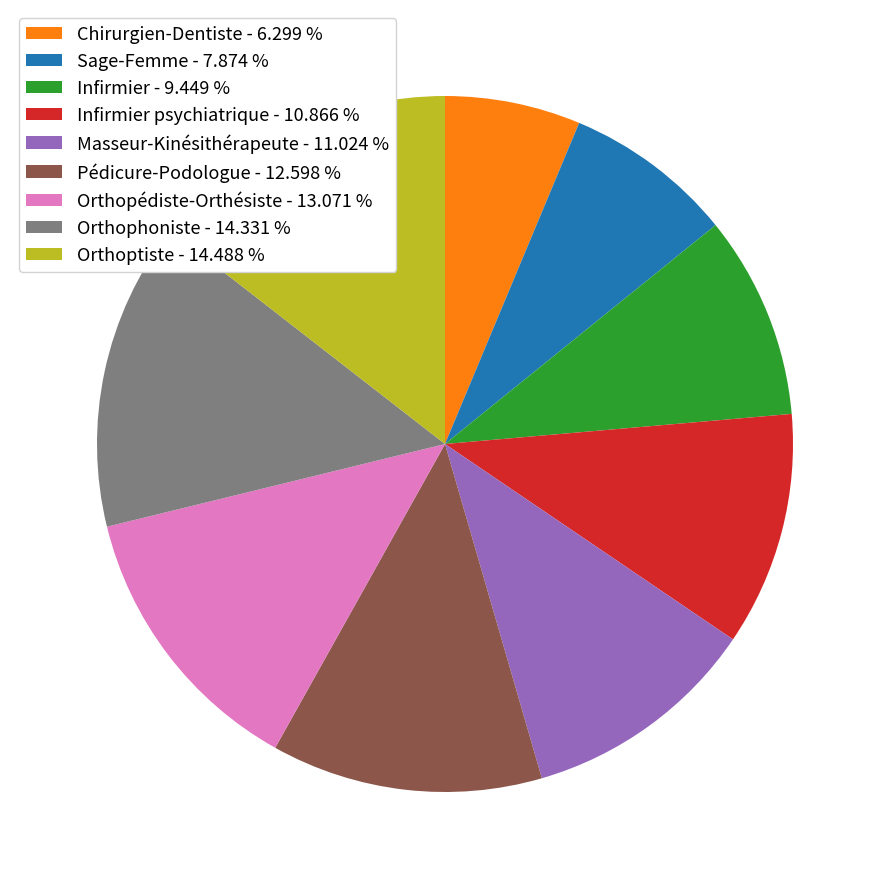

What is the smallest slice in the pie chart?

Chirurgien-Dentiste - 6.299 %